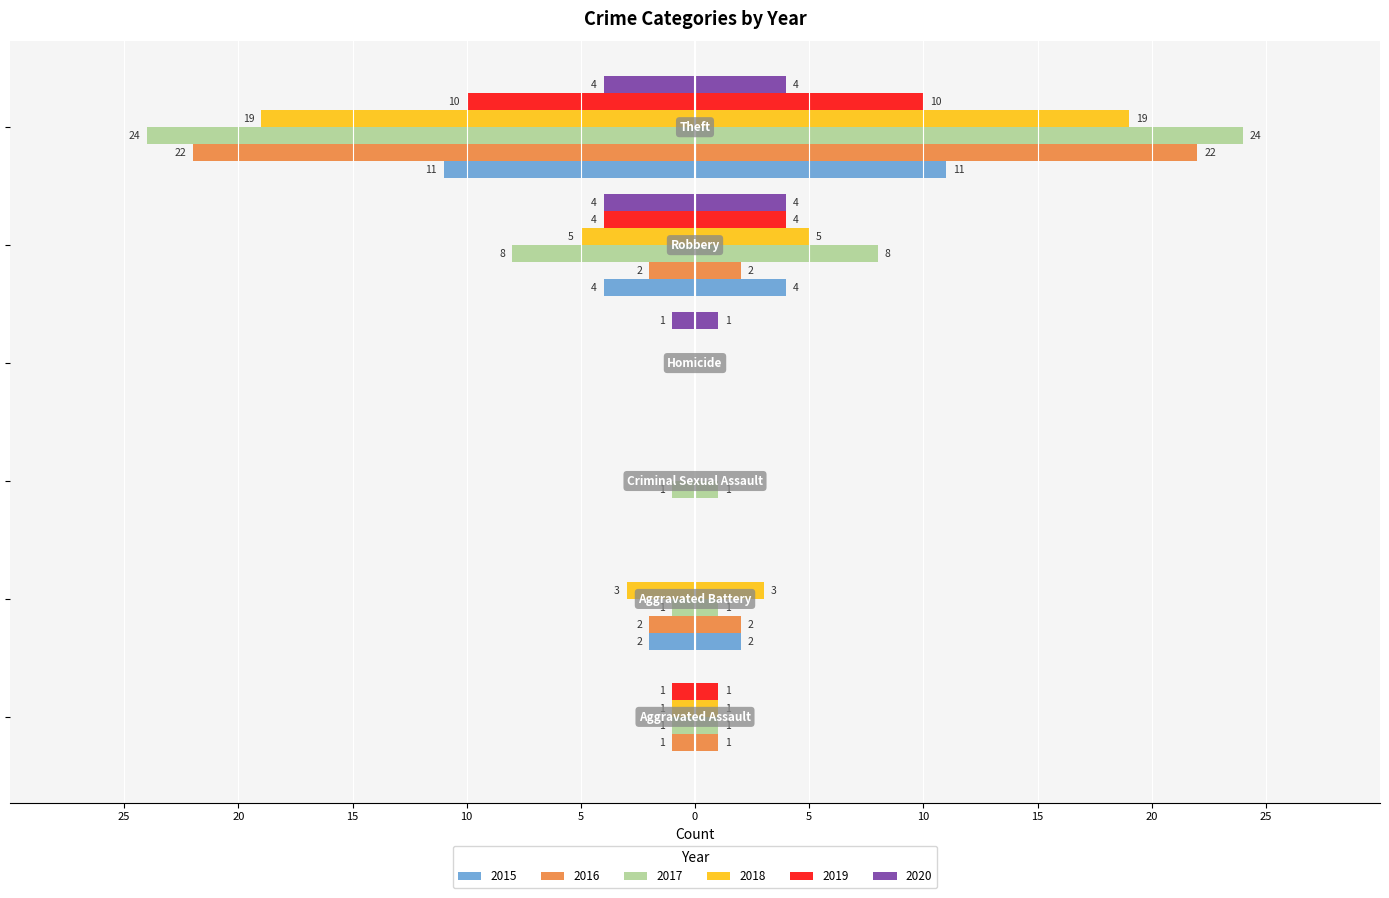

What position from the right is Aggravated Assault?

6